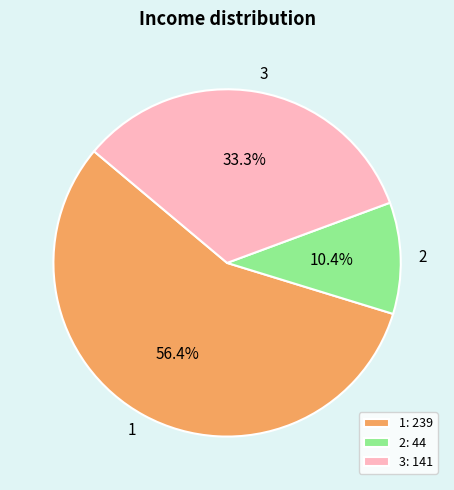

Rank the categories by value from lowest to highest.

2, 3, 1